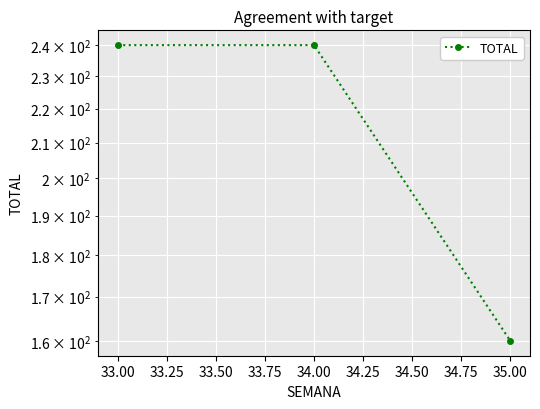

What is the minimum value shown in the chart?

160